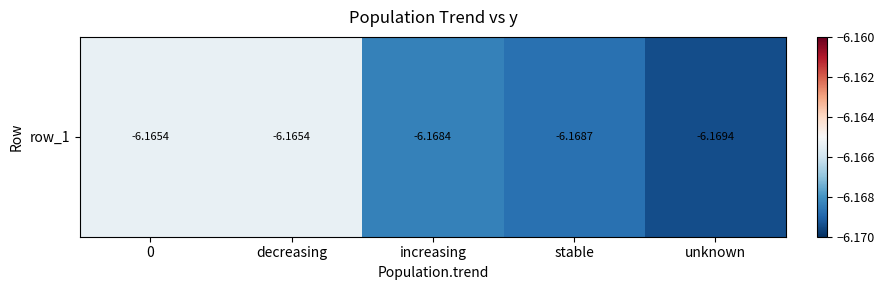

What is the sum of all values?

-30.8